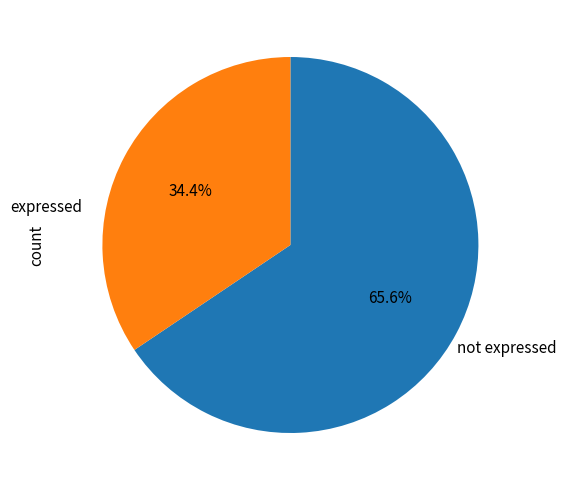

Count the number of slices in the pie.

2